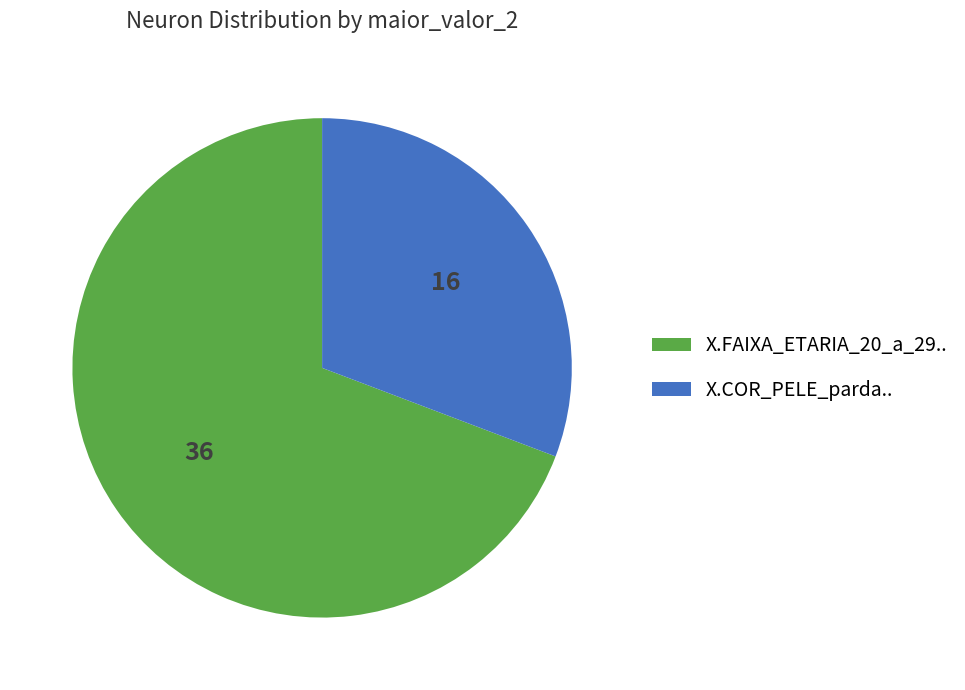

Is there any slice that represents more than half of the pie?

Yes